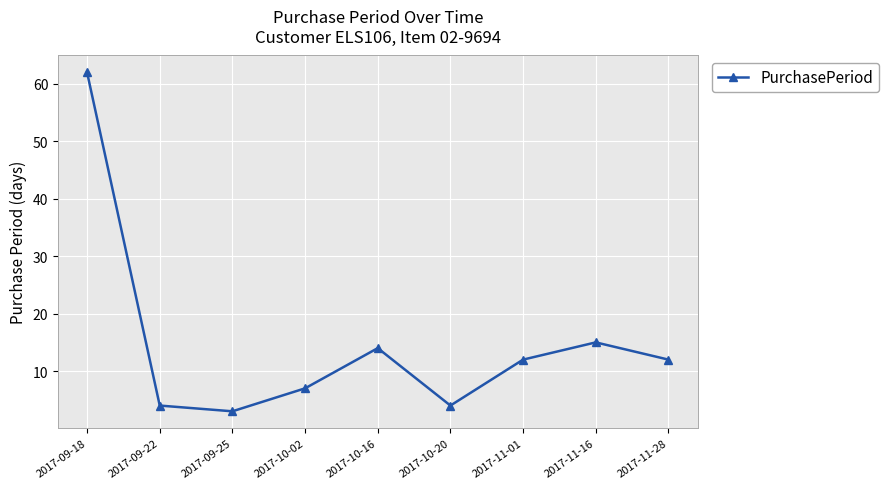

What is the difference between the values at 2017-11-28 and 2017-10-02?

5